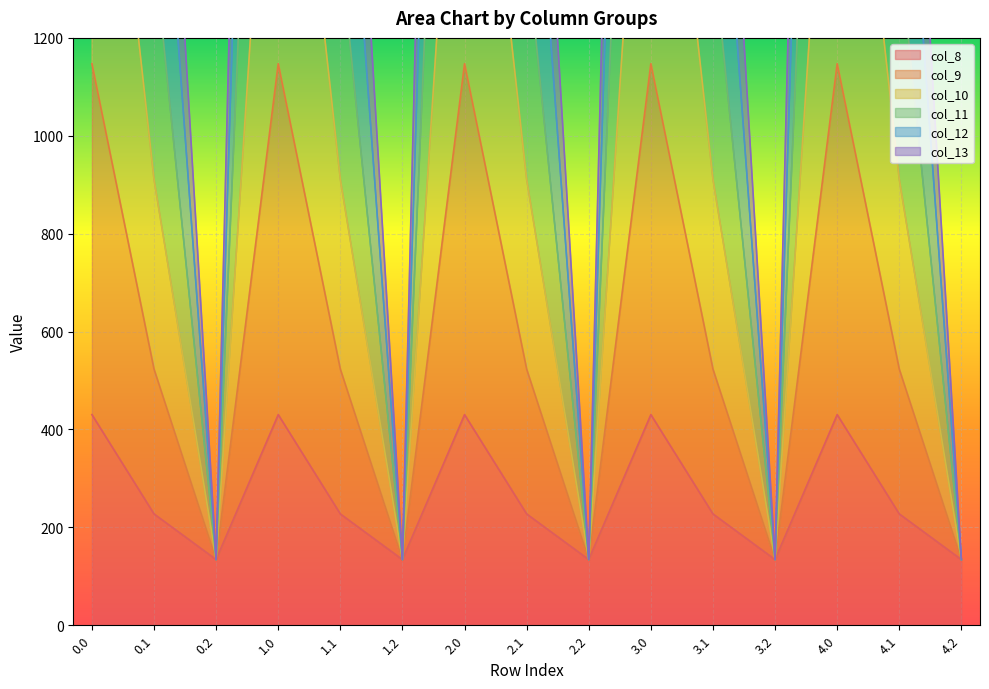

At which label is col_13 closest to 640?

0.1